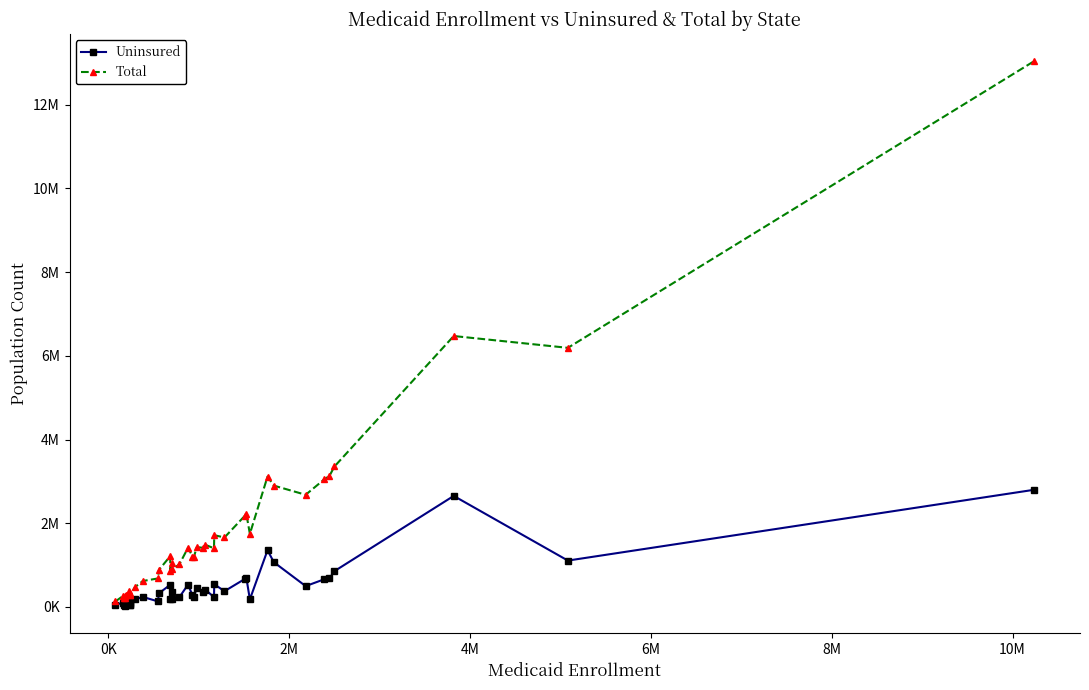

Does the chart have visible grid lines?

No